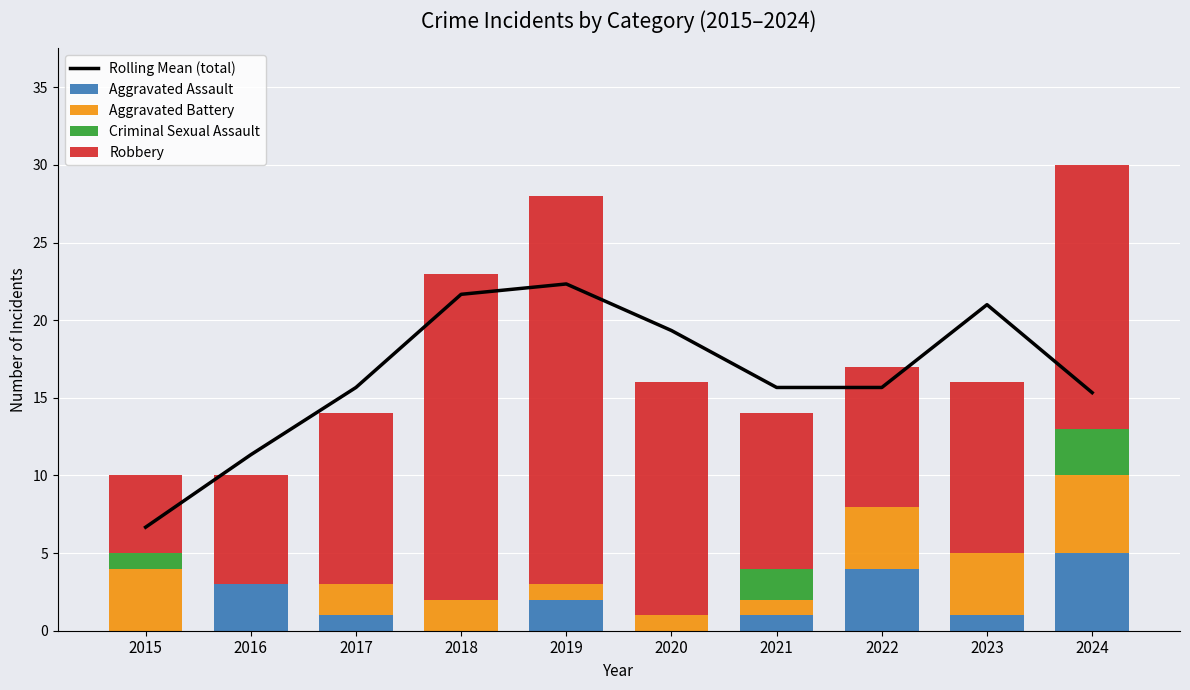

At how many categories does at least one series exceed 10?

9